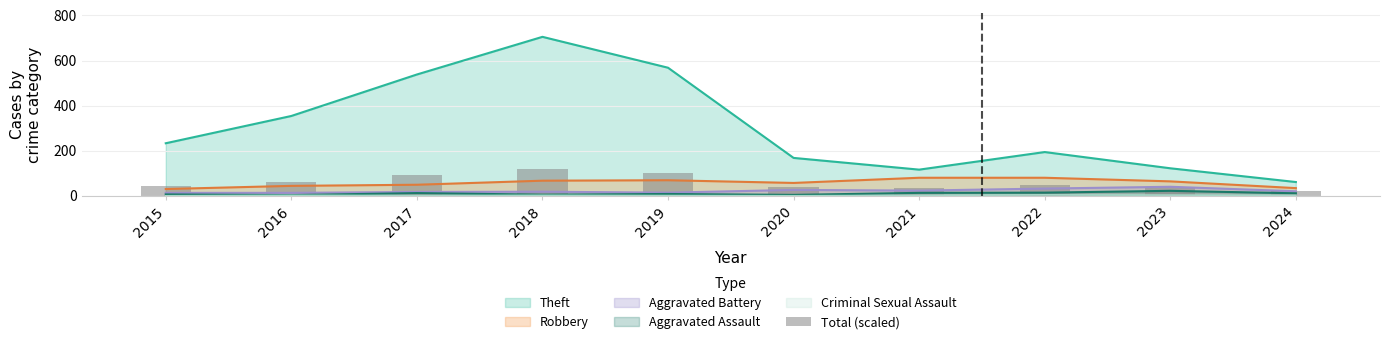

What is the value of the 6th bar from the left?

38.5